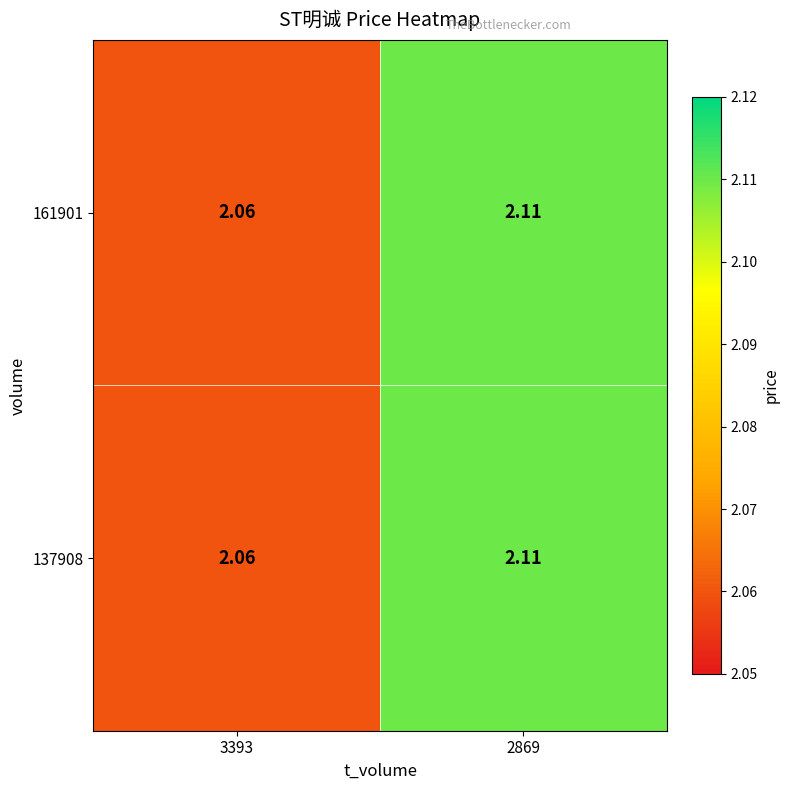

Count the number of categories in the chart.

2